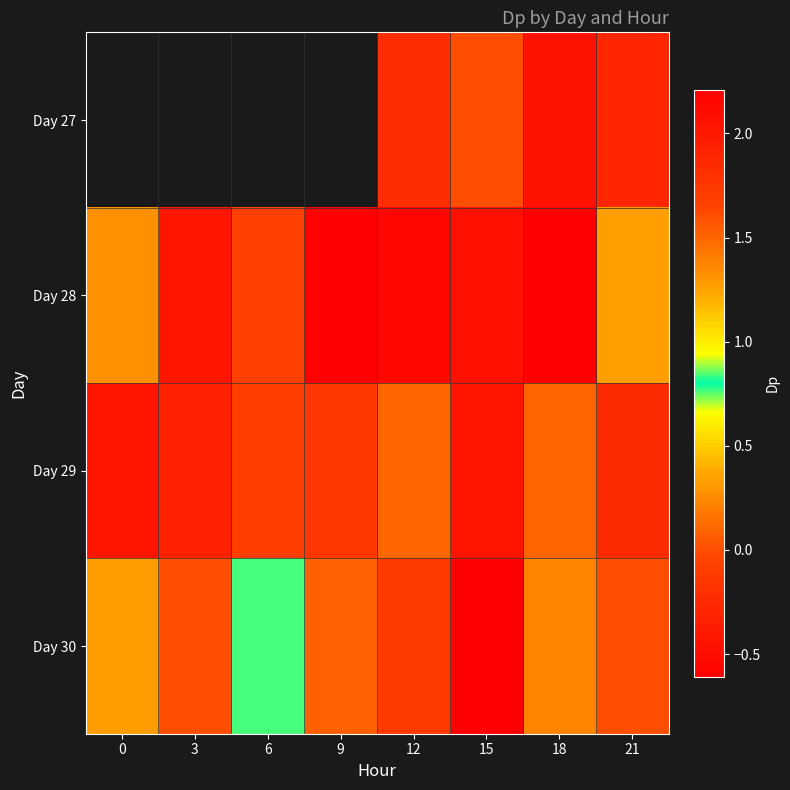

List the series in order of their overall mean, highest first.

Day 30, Day 29, Day 27, Day 28